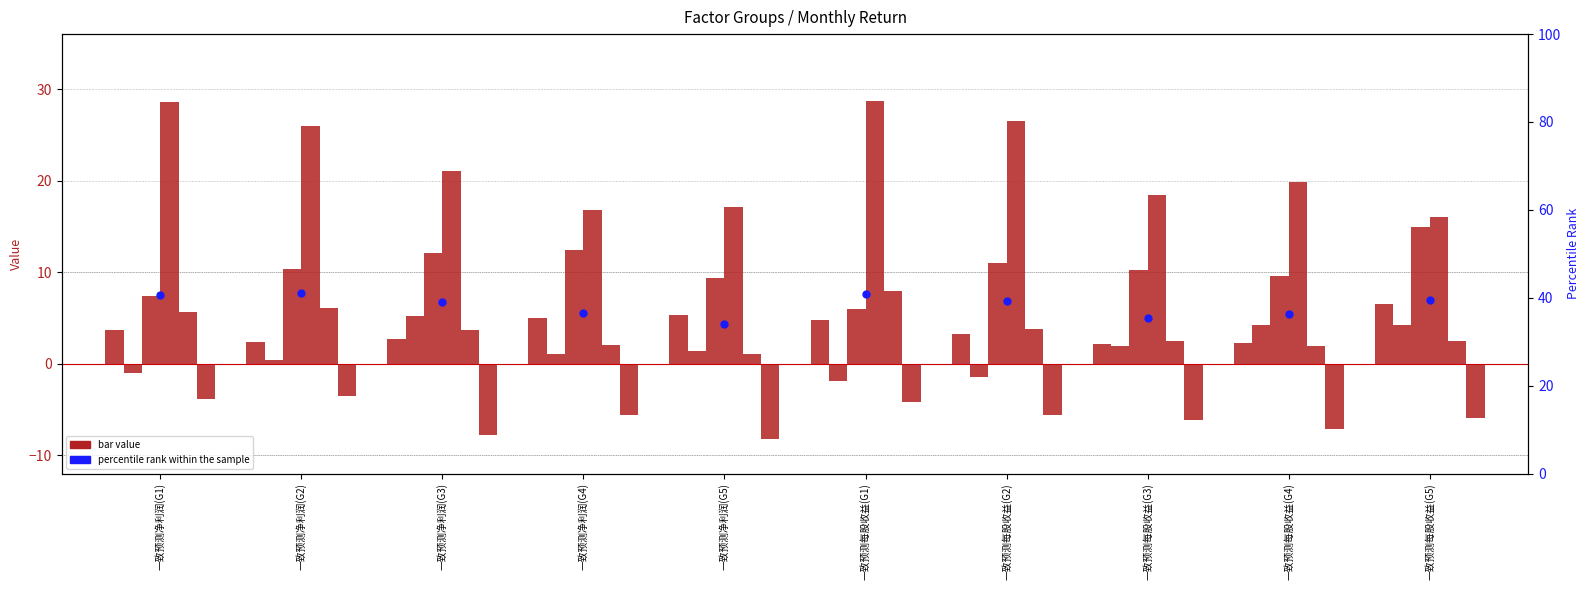

At how many categories does at least one series exceed 27?

2